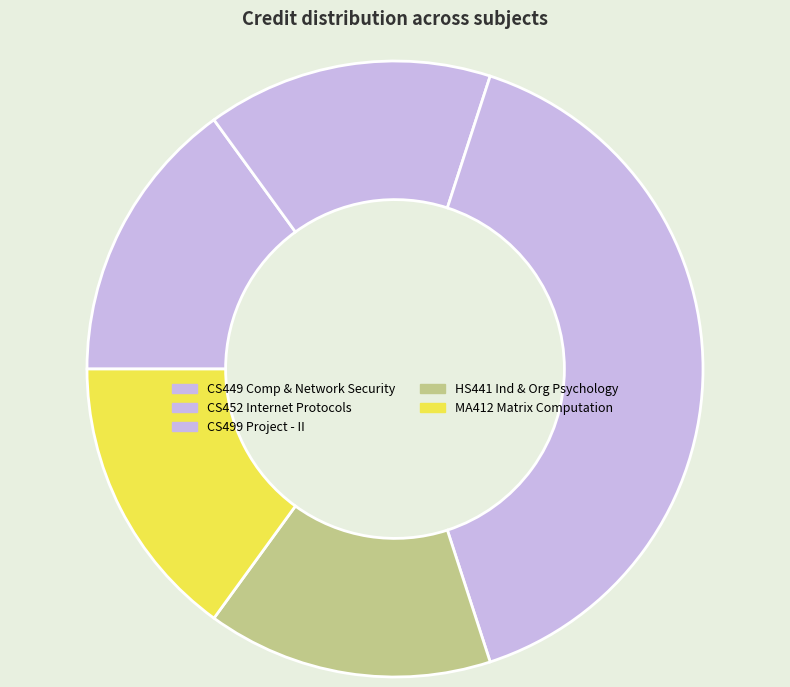

What percentage is the CS452 Internet Protocols slice, to the nearest percent?

15%